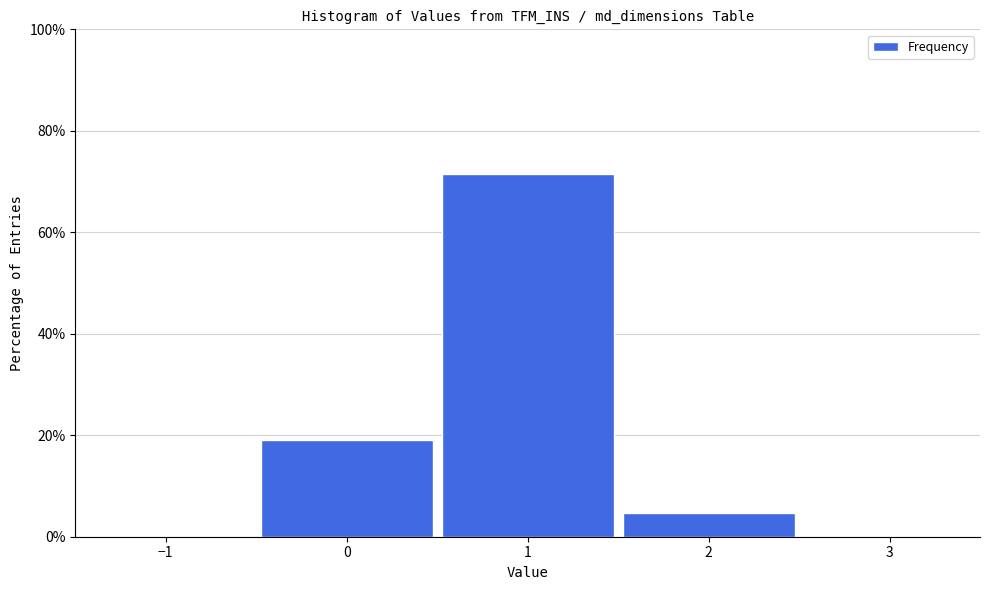

Reading left to right, list every bar in this chart as the range it spans on the x-axis followed by its height. The values are not printed on the chart, so give them approximately, as read against the axis.

-0.5 to 0.5: 20
0.5 to 1.5: 72
1.5 to 2.5: 4